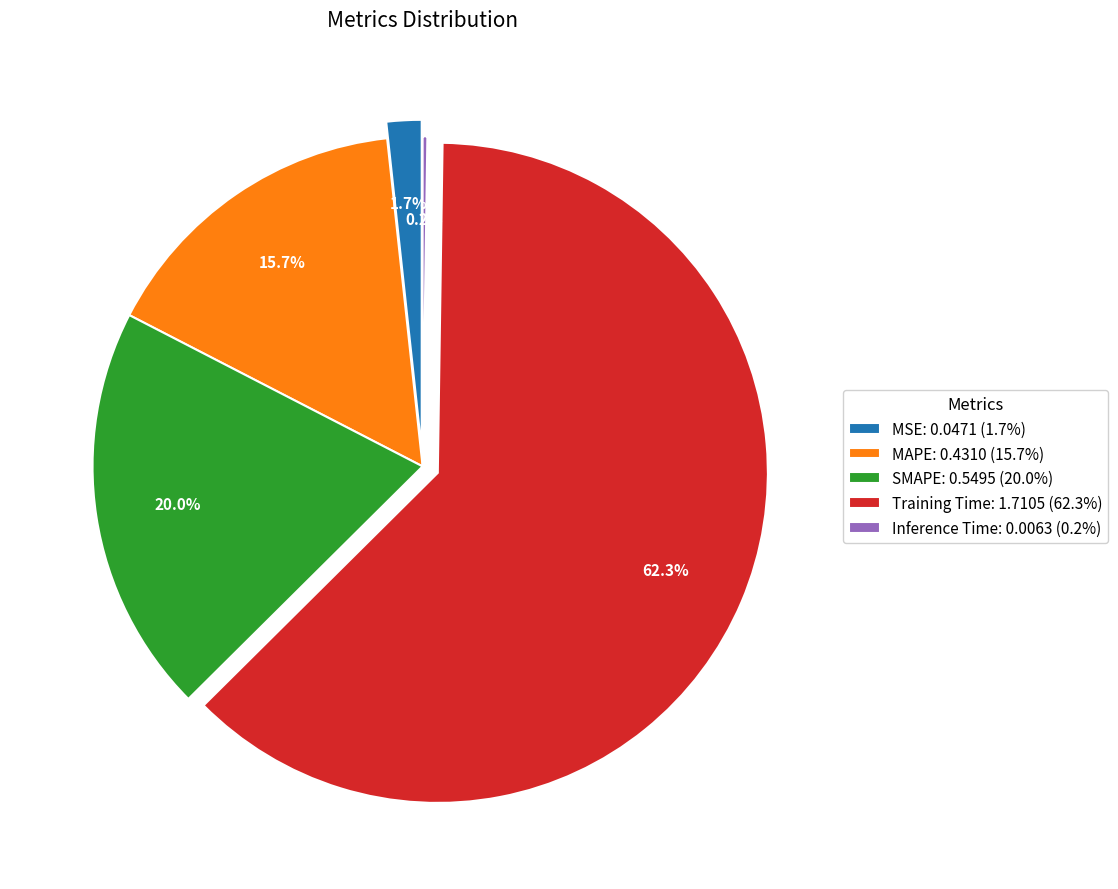

What percentage is the MSE slice, to the nearest percent?

2%